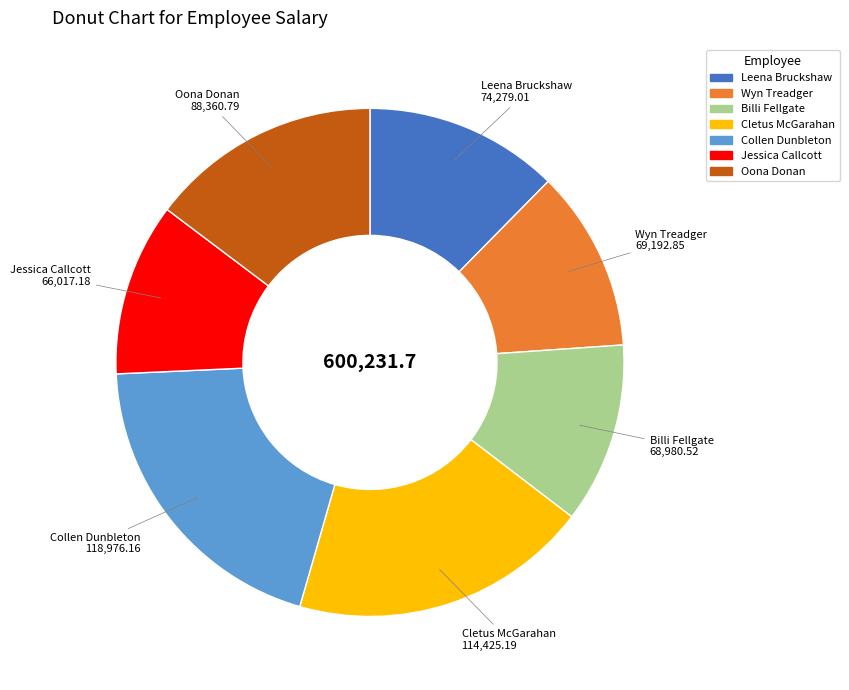

Which slice is the largest?

Collen Dunbleton